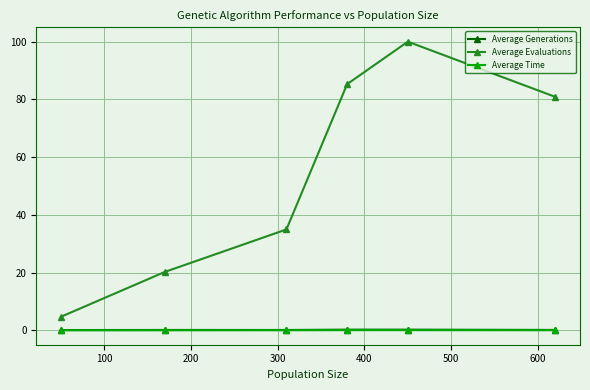

What is the value of the Average Generations point at the 2nd from the left?

0.1